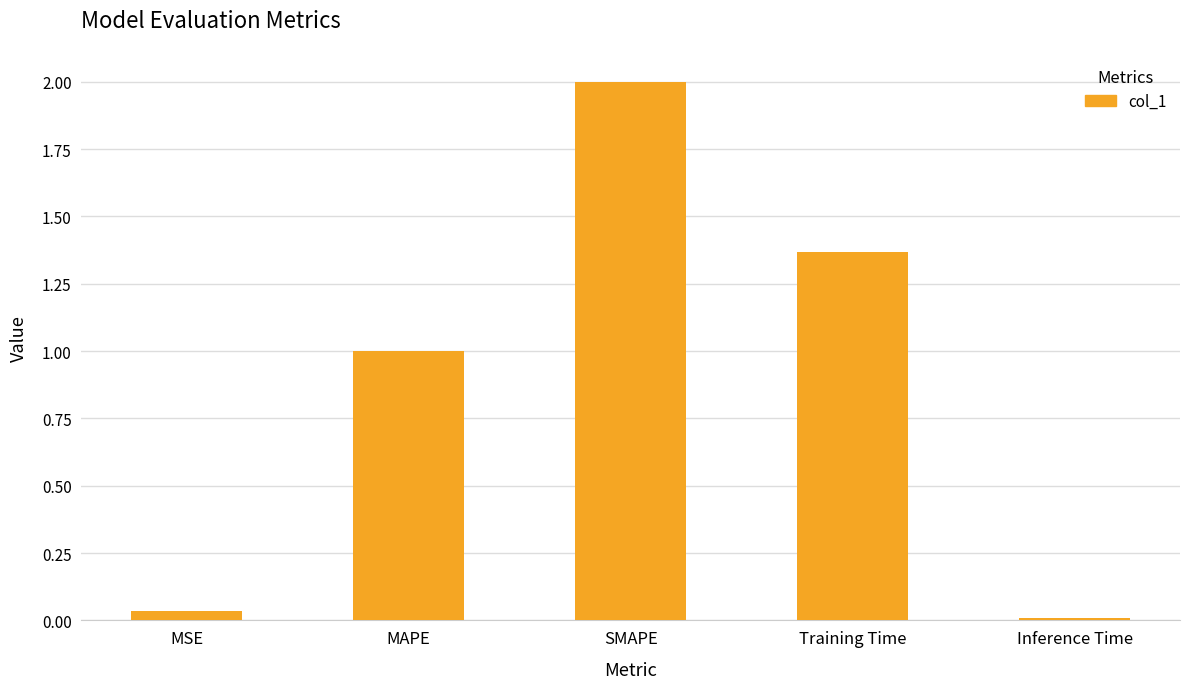

The chart shows a value of 0.0 at Inference Time. True or false?

True